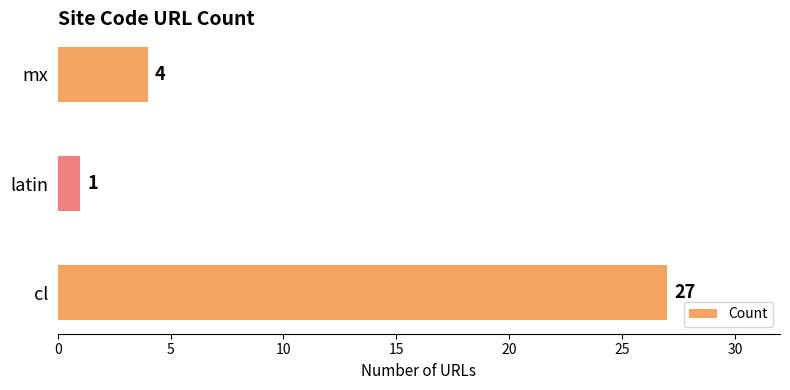

What is the smallest value displayed?

1